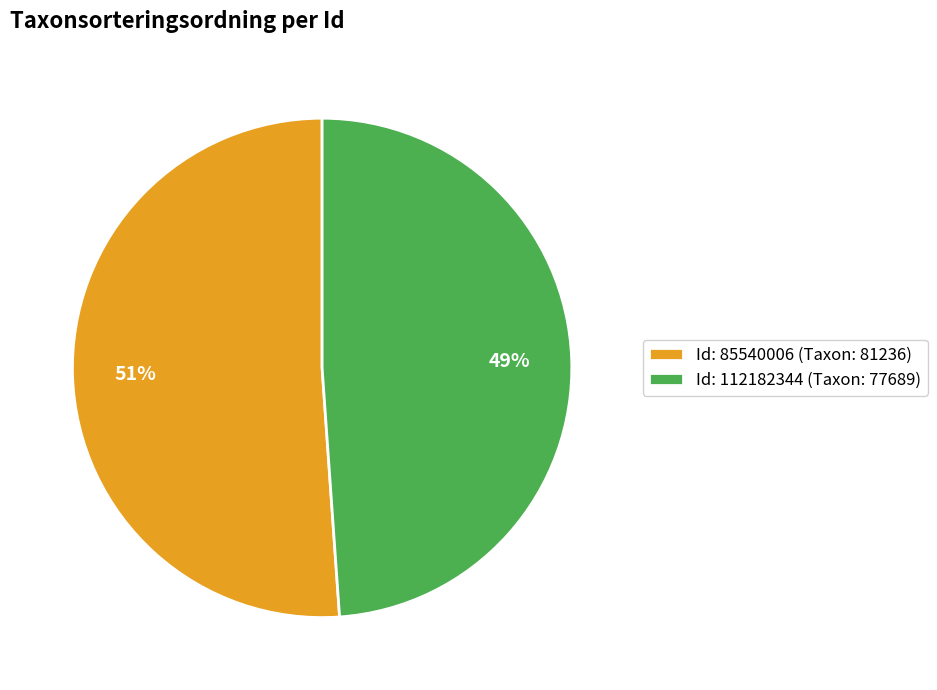

Is there any slice that represents more than half of the pie?

Yes